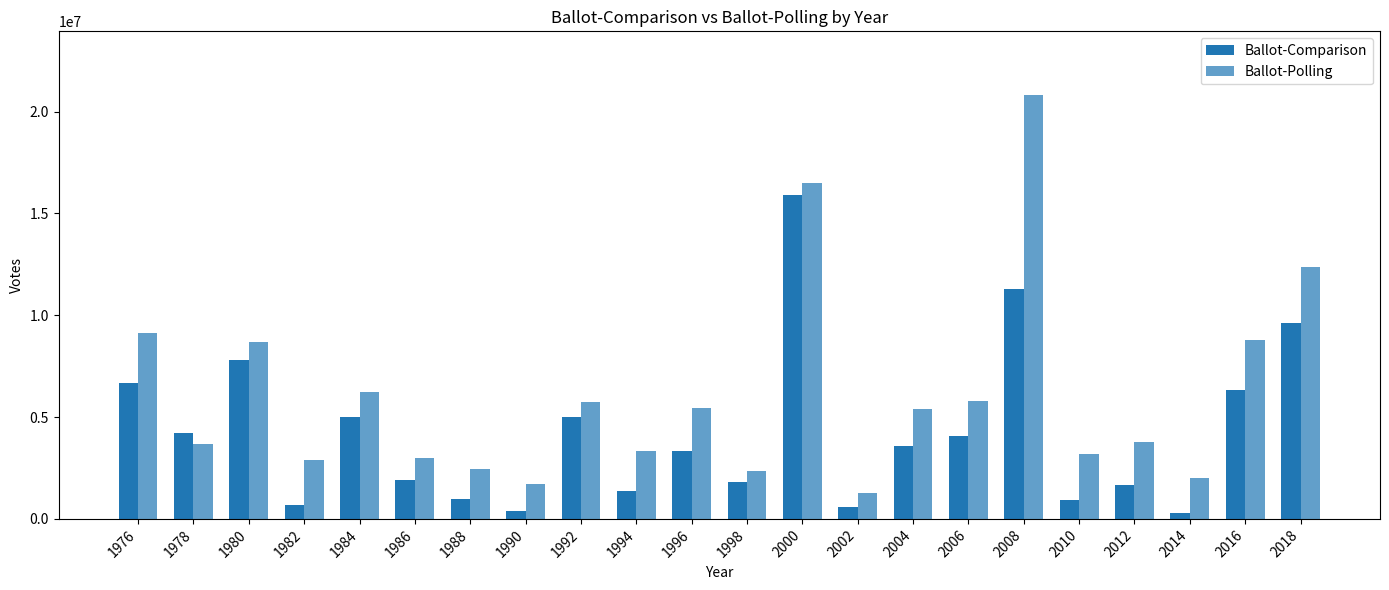

At which category does the chart reach its peak across all series?

2008